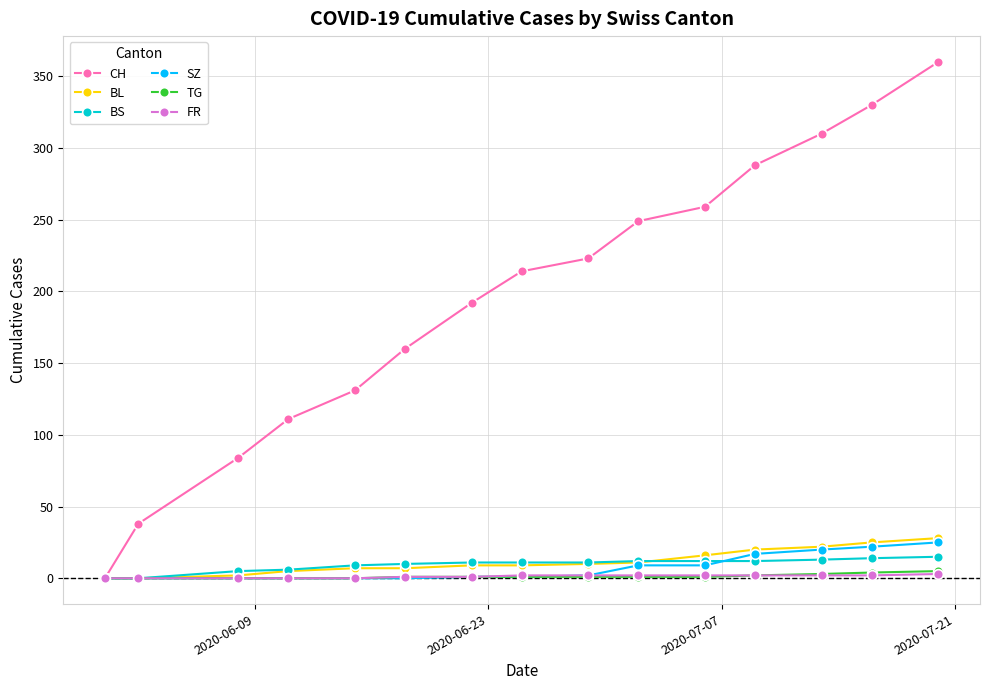

At how many categories does at least one series exceed 204?

8